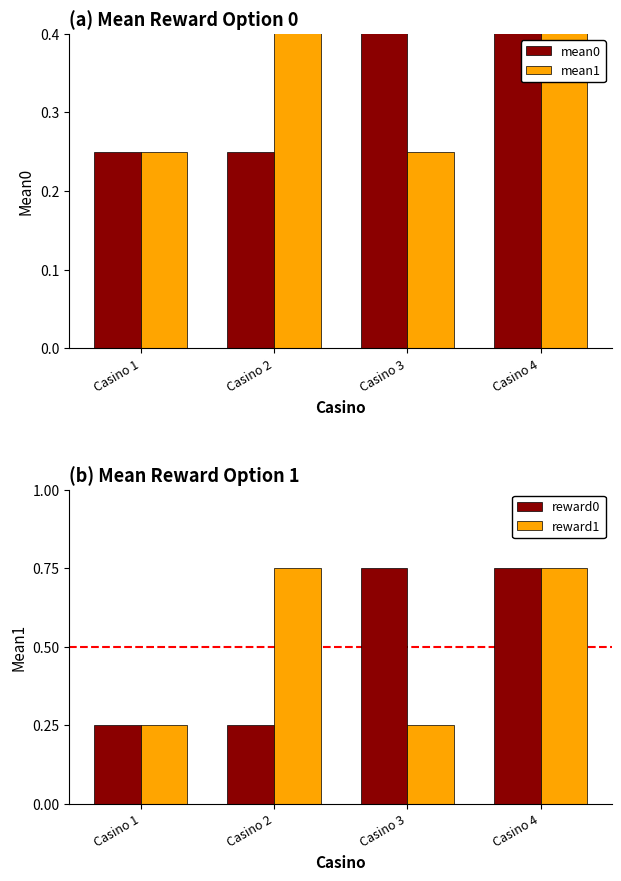

Is it true that reward1 equals 0.8 at Casino 2?

True